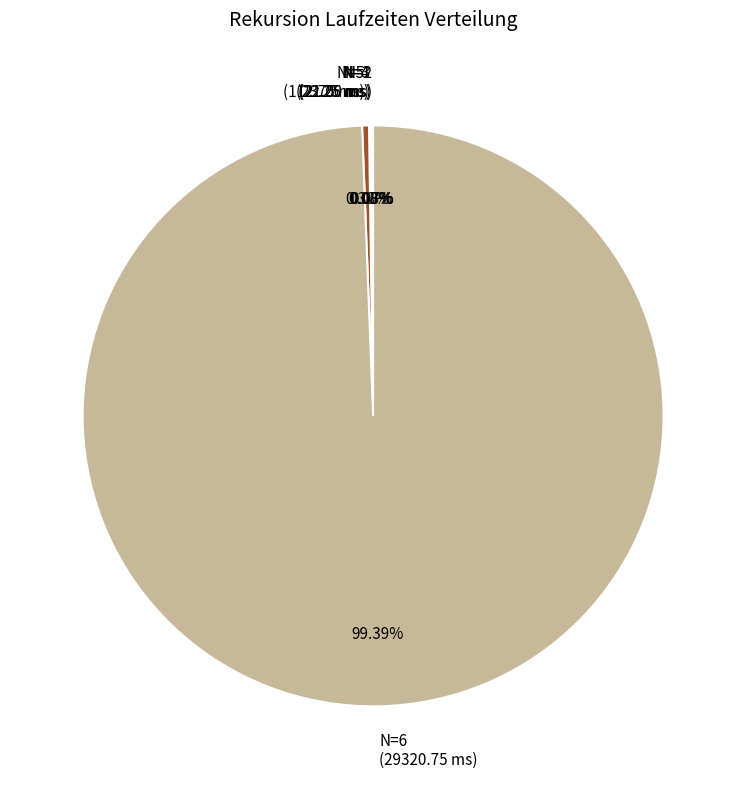

Is there any slice that represents more than half of the pie?

Yes